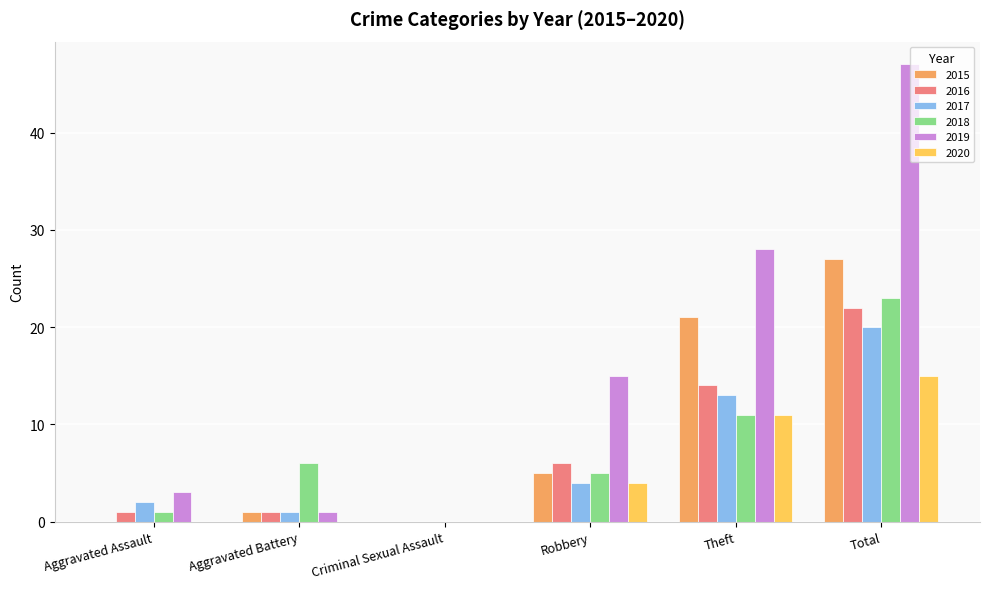

The value of 2019 at Total is 47. True or false?

True